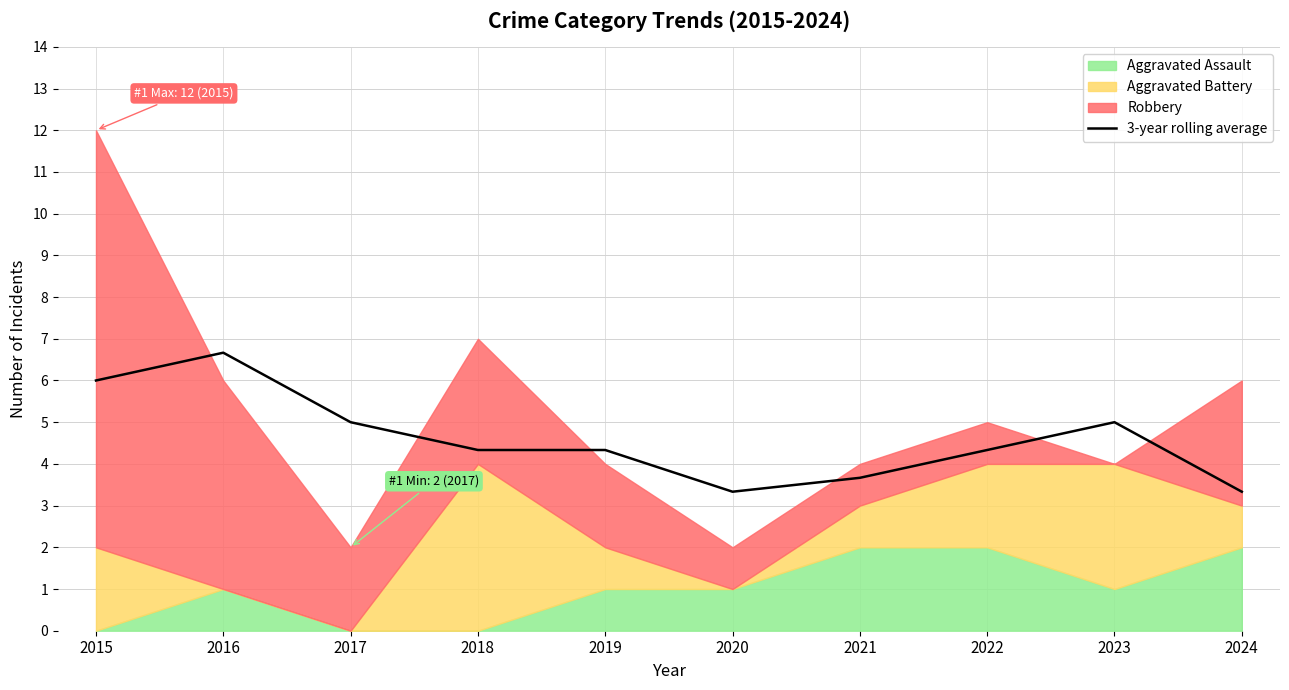

How many lines are shown in the chart?

1